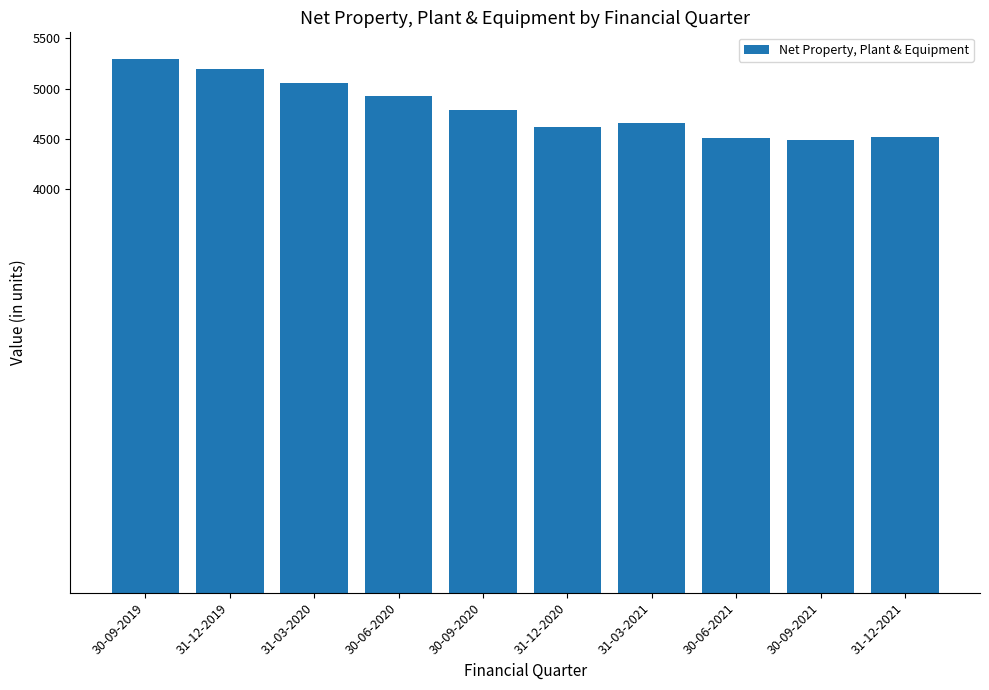

Does the chart contain any negative values?

No